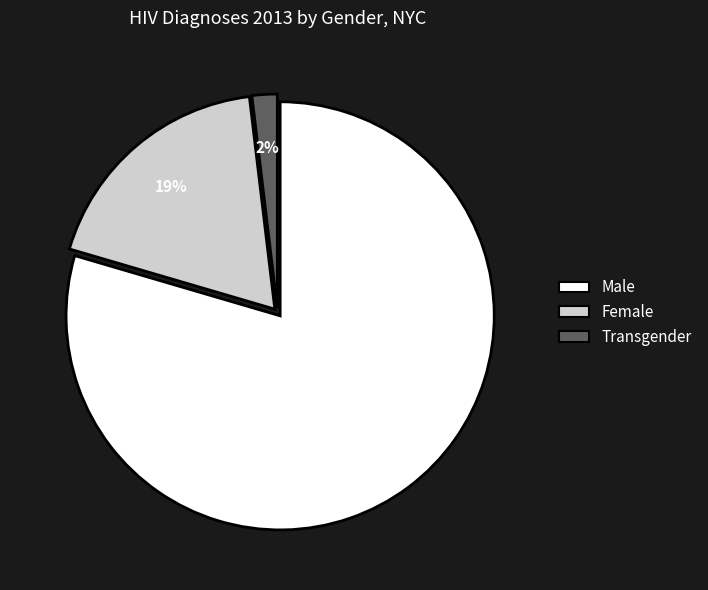

To the nearest percent, what percentage of the pie is Female?

19%